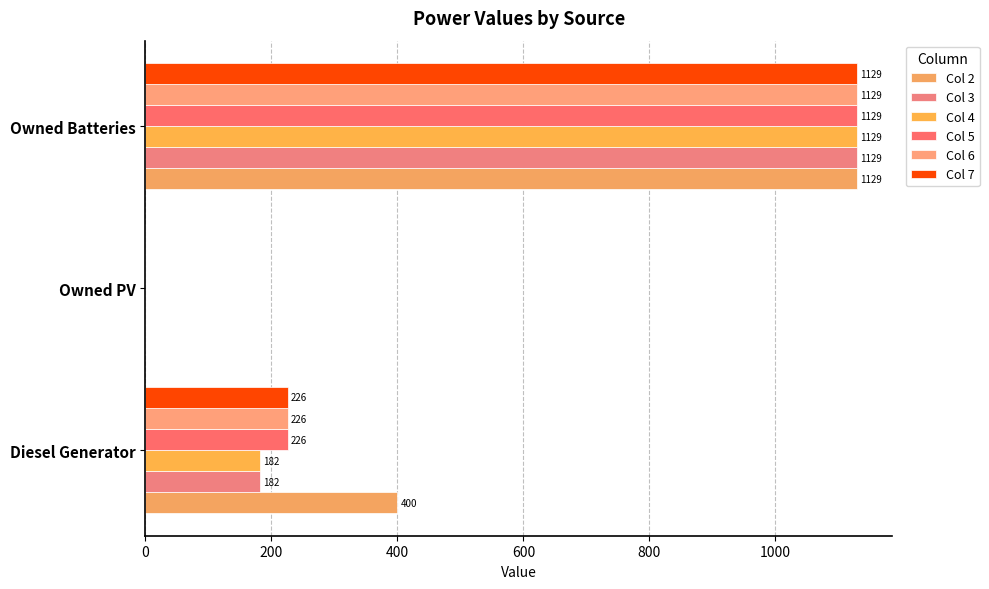

Reading left to right, transcribe all the data shown in this chart.

Col 2: 400	0	1129
Col 3: 182	0	1129
Col 4: 182	0	1129
Col 5: 226	0	1129
Col 6: 226	0	1129
Col 7: 226	0	1129